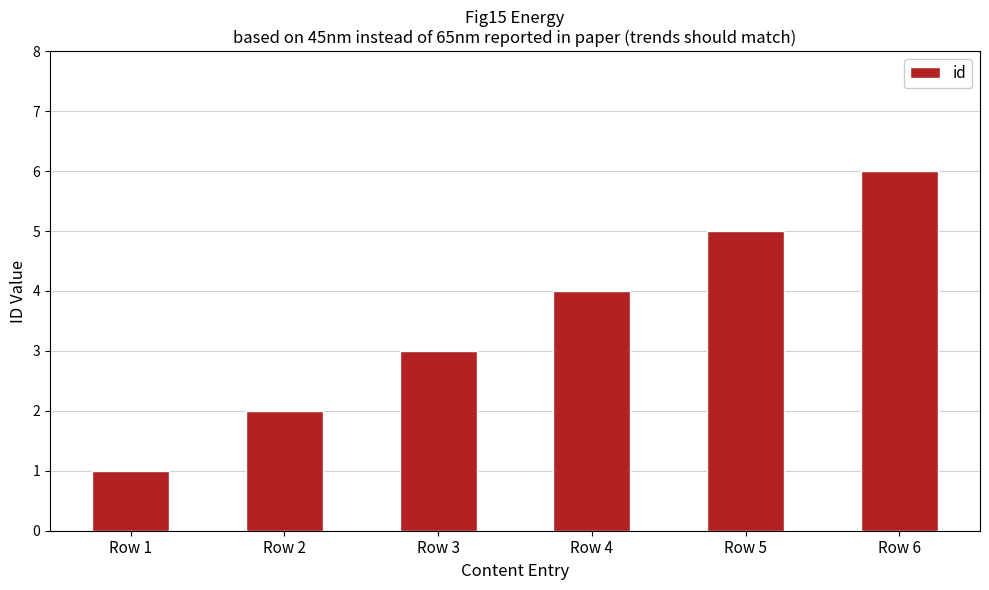

Count the number of categories in the chart.

6